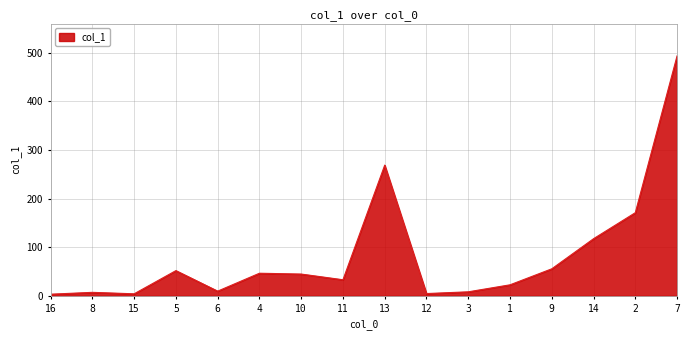

Approximately how many times larger is the value at 7 compared to 1?

21.6